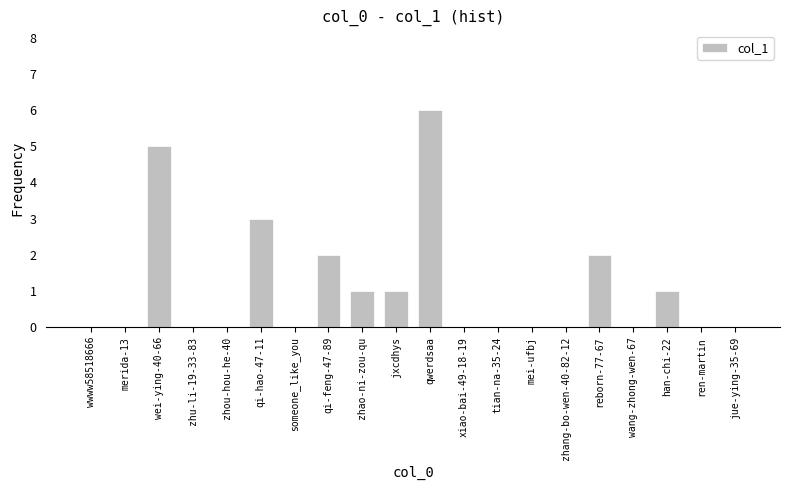

Count the number of data series in this chart.

1